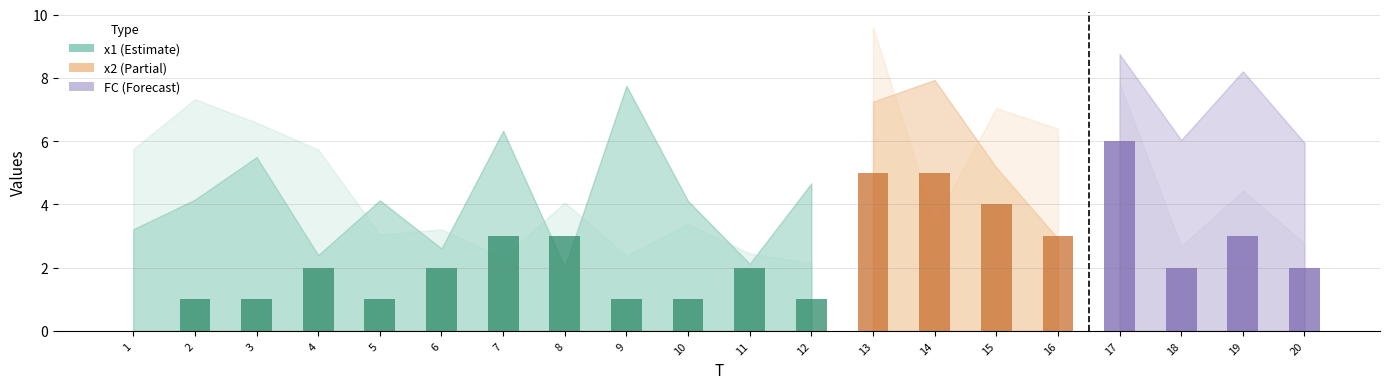

At which label does the data first exceed 1?

4